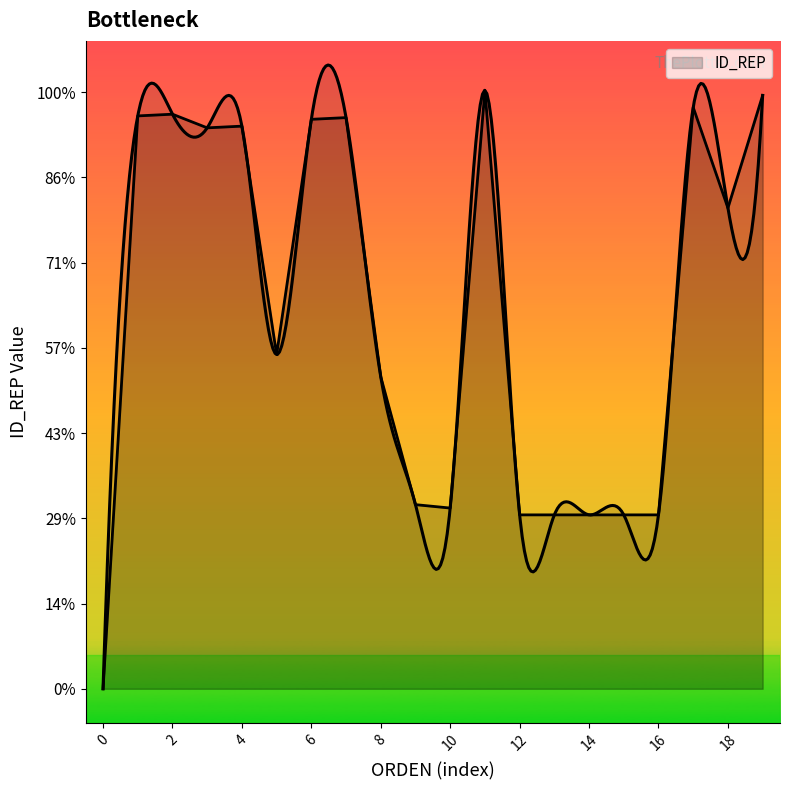

Reading right to left, what are all the values shown in this chart?

348	282	341	102	102	102	102	102	351	106	108	183	335	334	196	330	329	337	336	0